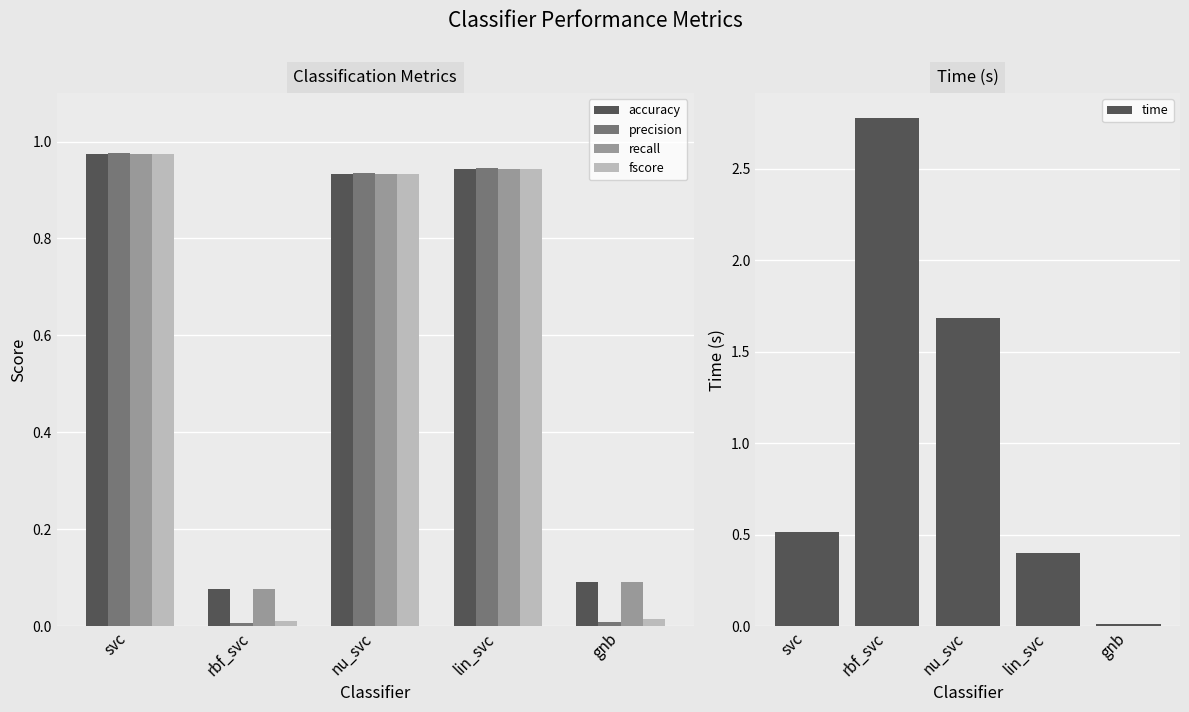

The time series shows 0.4 at lin_svc. True or false?

True